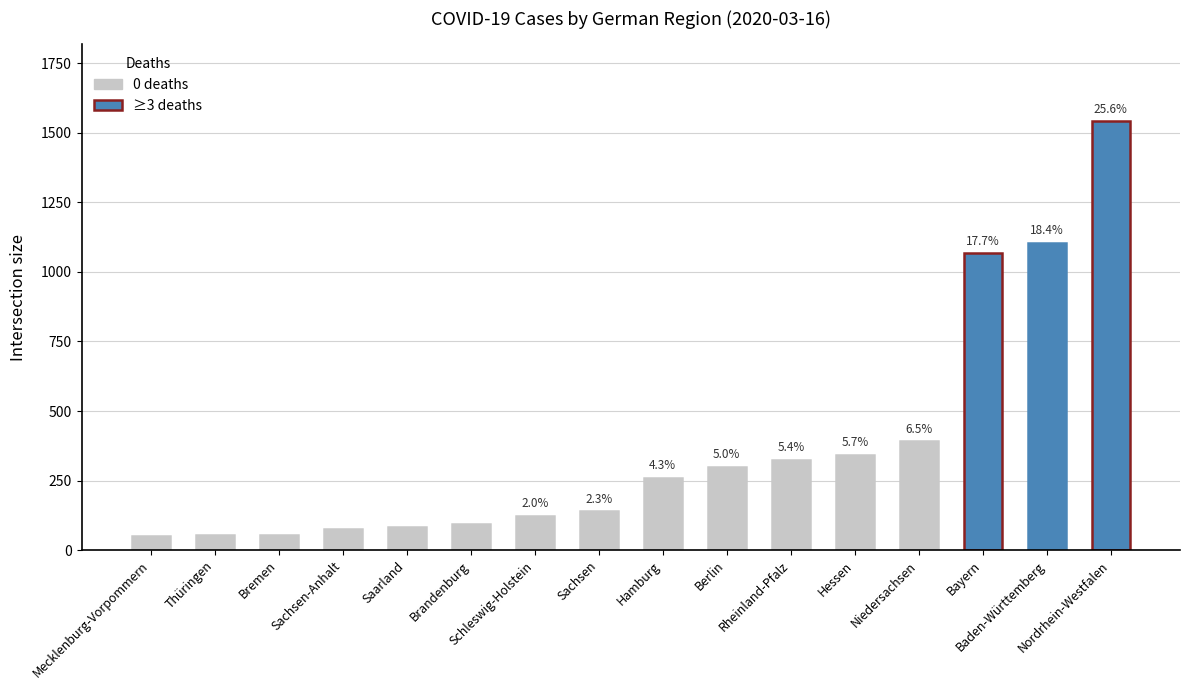

How many bars are there in total?

16